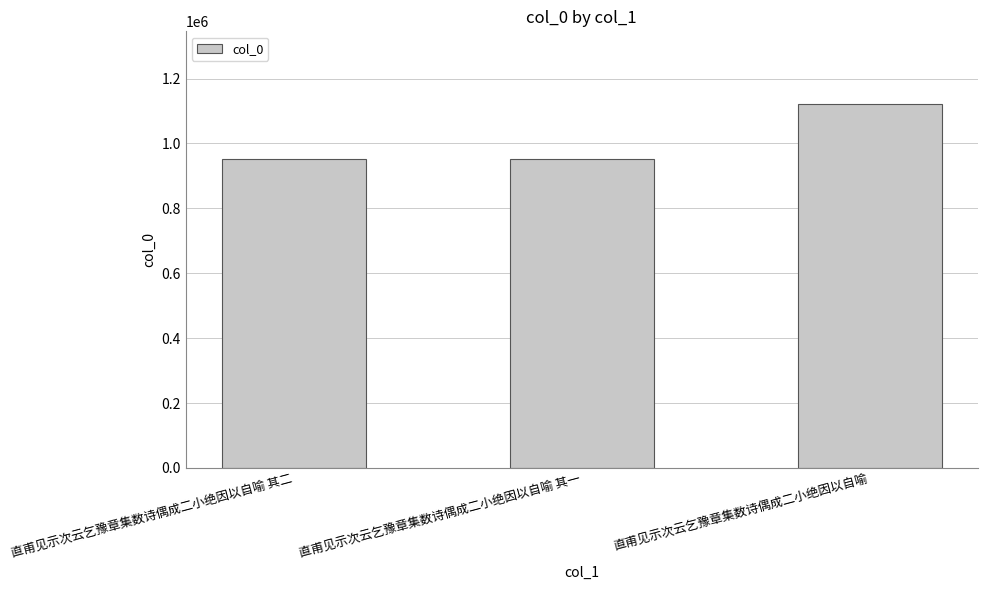

What value does the data have at 直甫见示次云乞豫章集数诗偶成二小绝因以自喻, to the nearest 100?

1121100